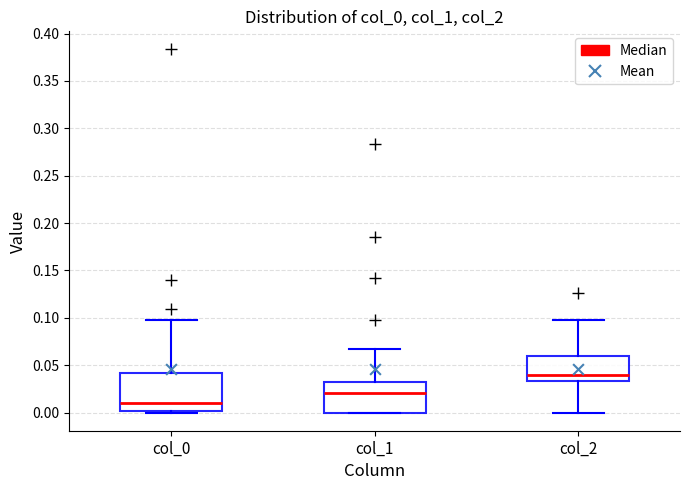

Reading left to right, transcribe this box plot: for each box, give where its median line is, the range the box spans, and where its two whiskers end, as read against the y-axis. The values are not printed on the chart, so give them approximately, as read against the axis.

col_0: median 0.010, box 0.000 to 0.040, whiskers 0.000 (just below the box's lower edge) to 0.100
col_1: median 0.020, box 0.000 to 0.030, whiskers 0.000 to 0.070
col_2: median 0.040, box 0.035 to 0.060, whiskers 0.000 to 0.100